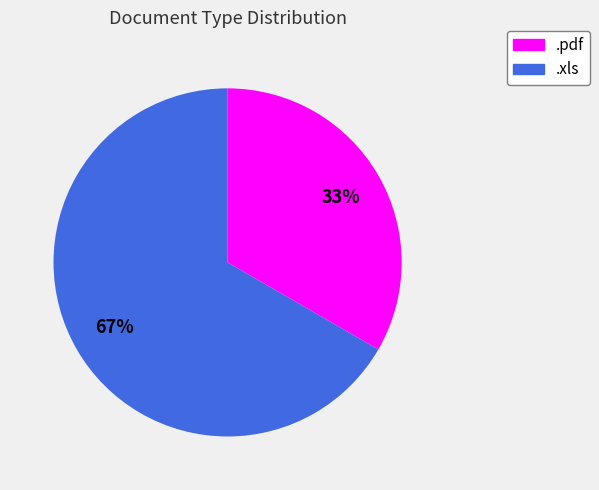

Which category has the biggest portion of the pie?

.xls